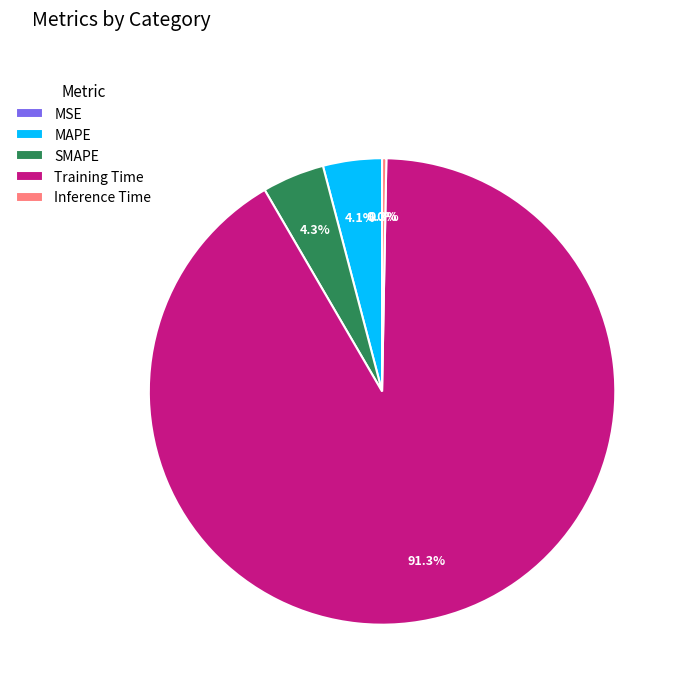

Does Training Time represent more than half of the total?

Yes